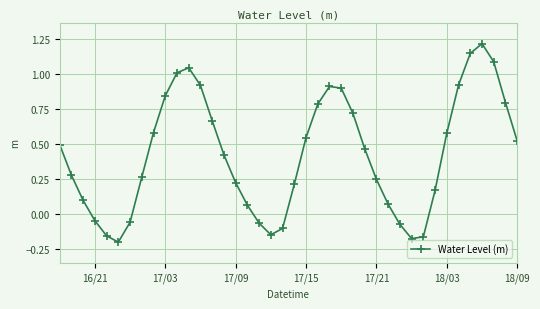

What is the sum of all values?

17.0